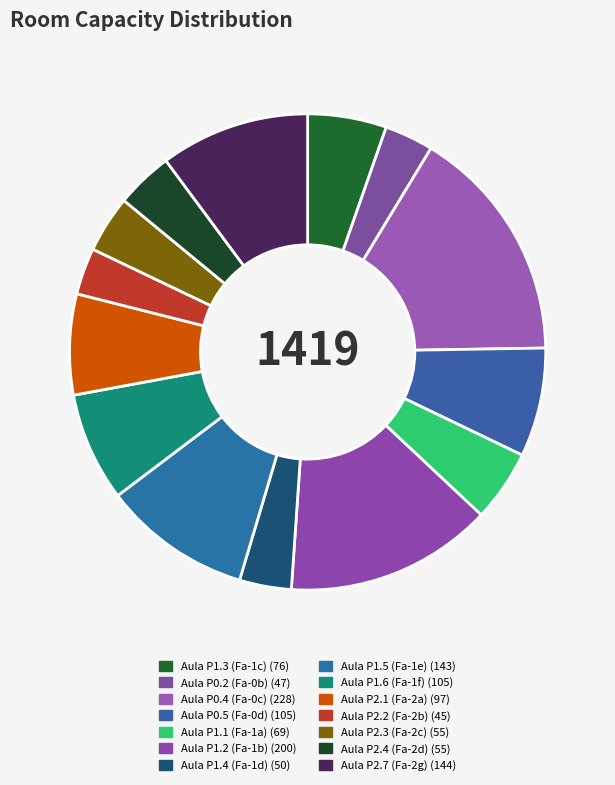

To the nearest percent, what is the combined percentage of Aula P2.1 (Fa-2a) and Aula P2.4 (Fa-2d)?

11%